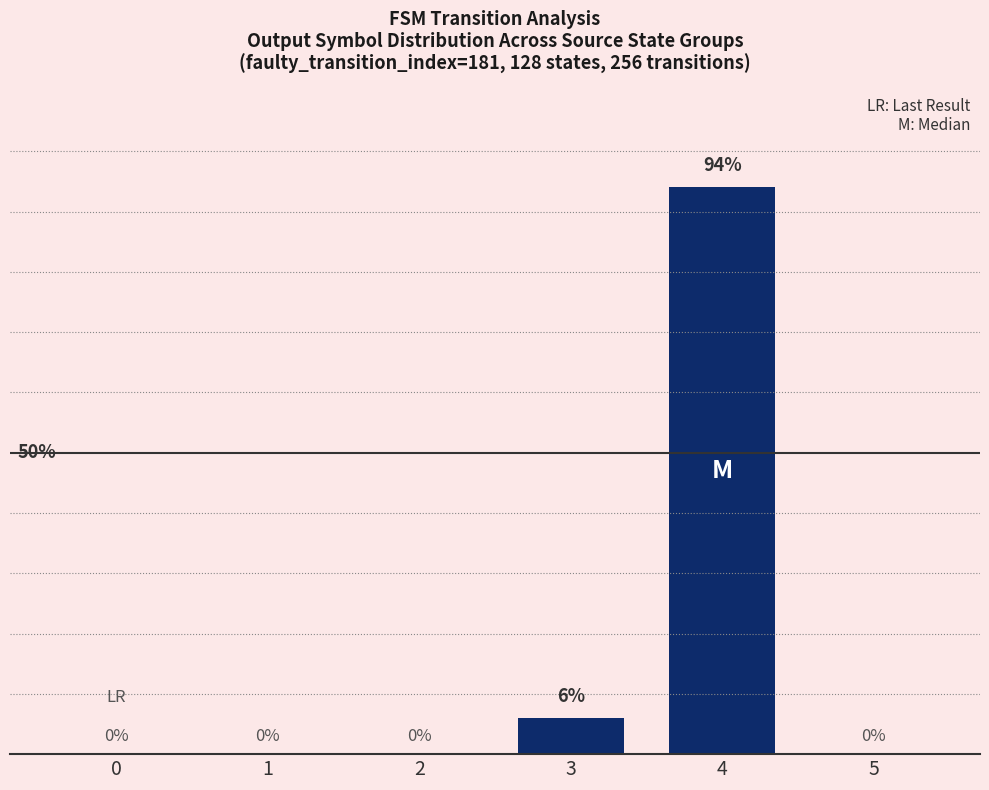

Rank the categories by value from highest to lowest.

4, 3, 0, 1, 2, 5